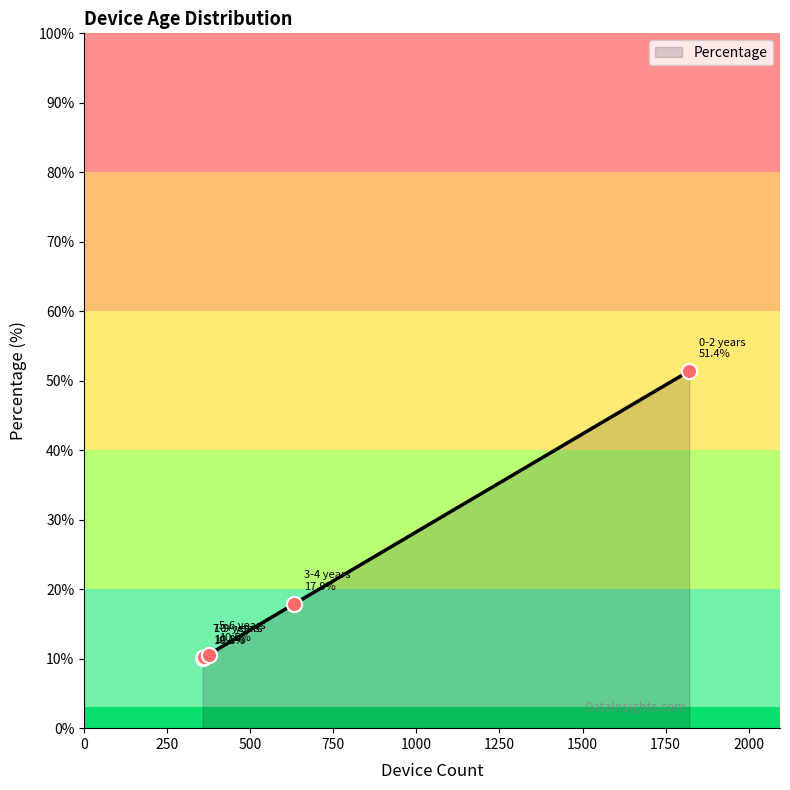

True or false: there are more than 2 points higher than both neighbors.

False